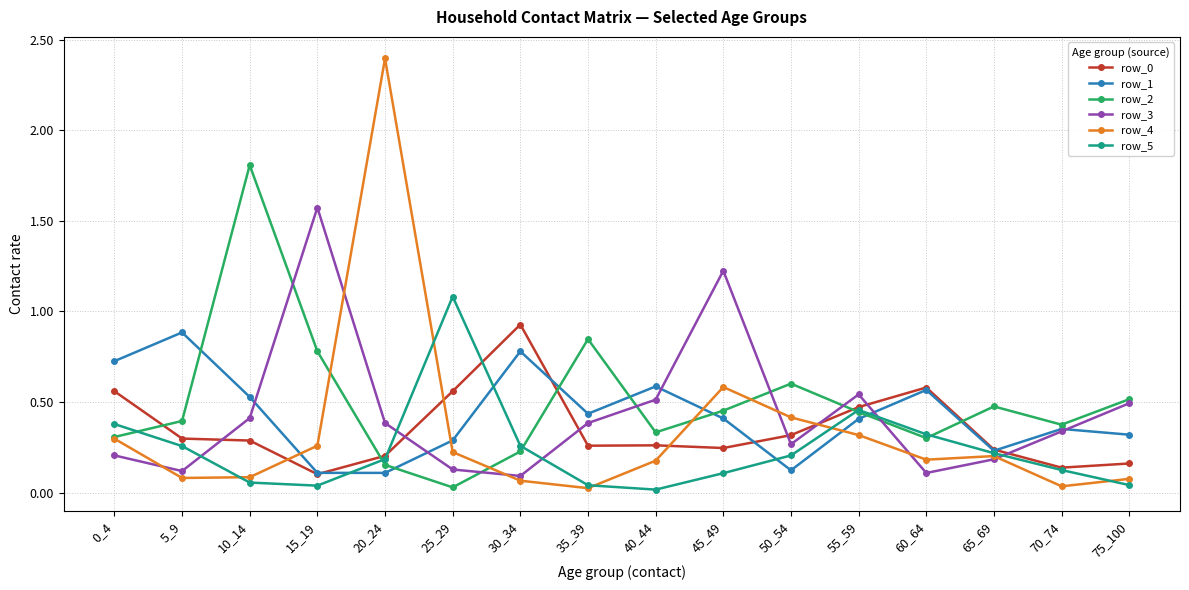

Which series has the widest spread of values?

row_4